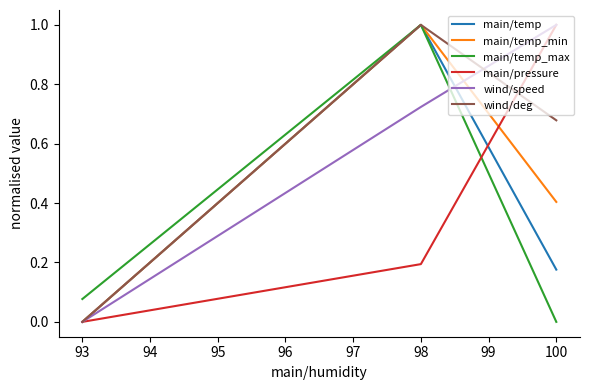

Is this an area chart (filled region under the line)?

No